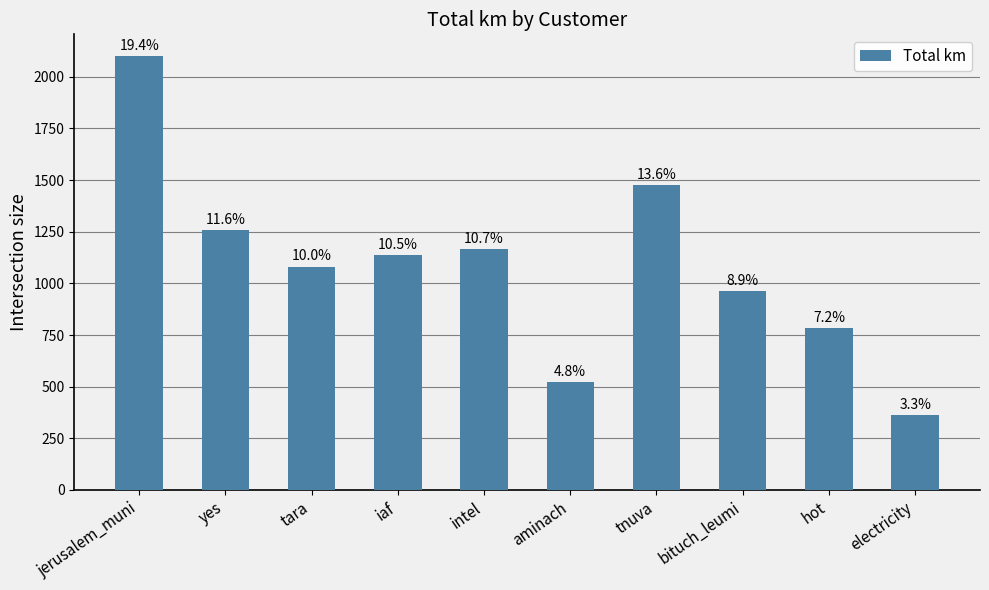

Are the bars horizontal?

No